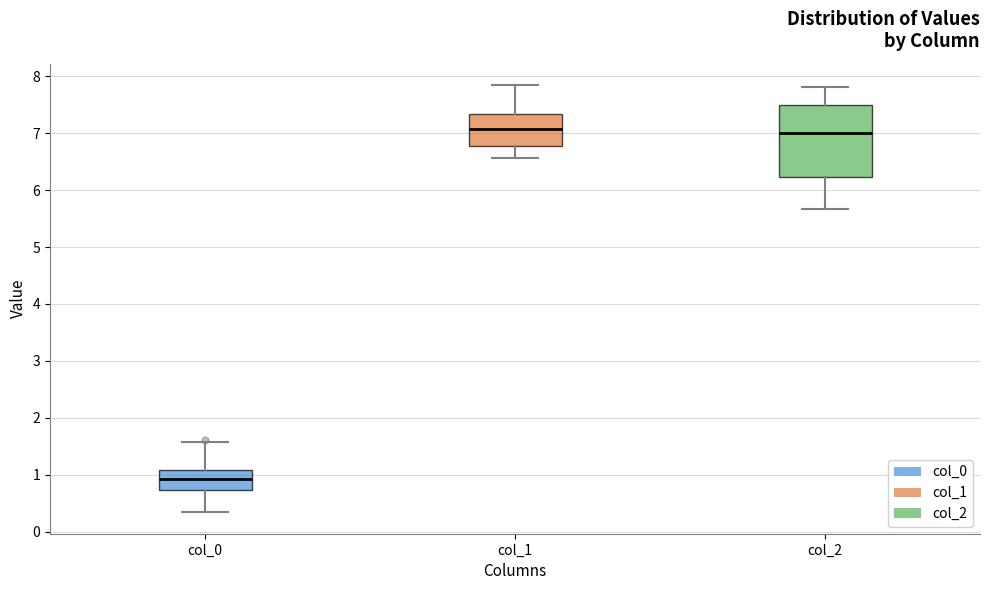

Reading left to right, transcribe this box plot: for each box, give where its median line is, the range the box spans, and where its two whiskers end, as read against the y-axis. The values are not printed on the chart, so give them approximately, as read against the axis.

col_0: median 0.9, box 0.7 to 1.1, whiskers 0.3 to 1.6
col_1: median 7.1, box 6.8 to 7.3, whiskers 6.6 to 7.8
col_2: median 7.0, box 6.2 to 7.5, whiskers 5.7 to 7.8